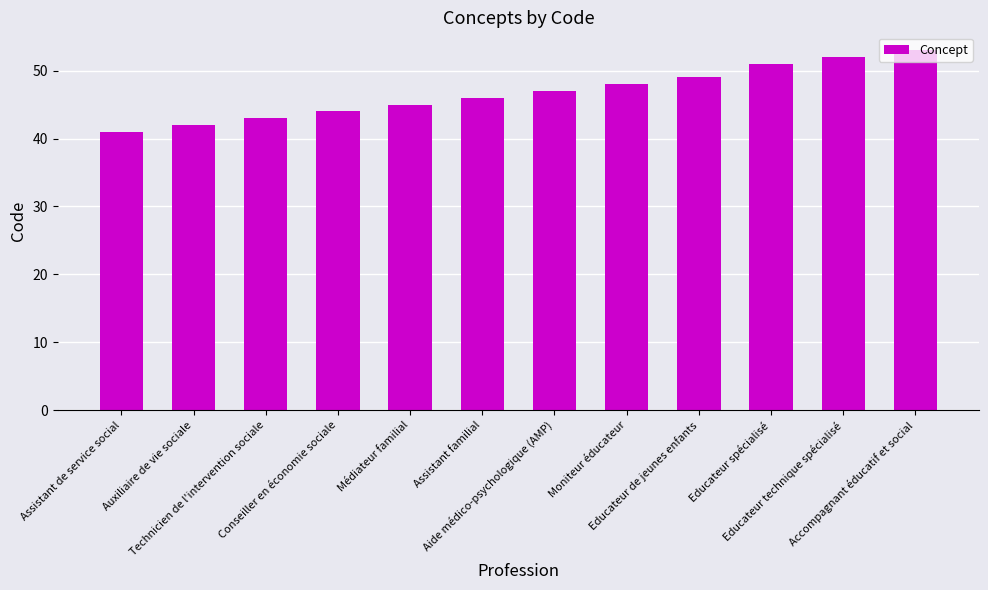

Rank the categories by value from highest to lowest.

Accompagnant éducatif et social, Educateur technique spécialisé, Educateur spécialisé, Educateur de jeunes enfants, Moniteur éducateur, Aide médico-psychologique (AMP), Assistant familial, Médiateur familial, Conseiller en économie sociale, Technicien de l'intervention sociale, Auxiliaire de vie sociale, Assistant de service social